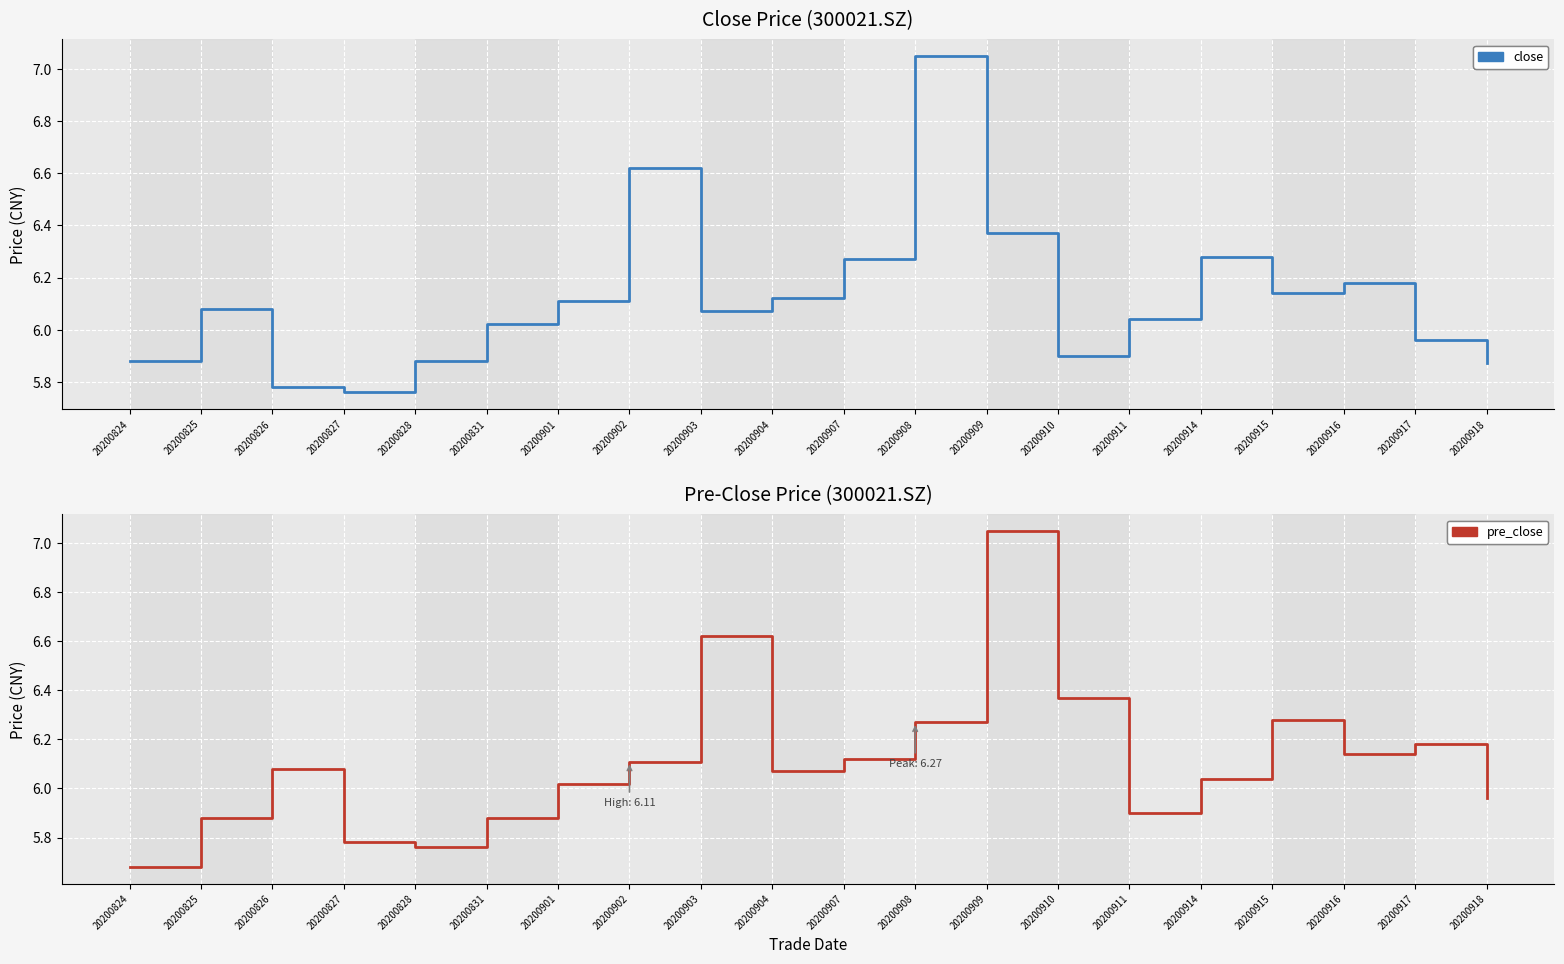

What are all the series names shown in the legend?

close, pre_close